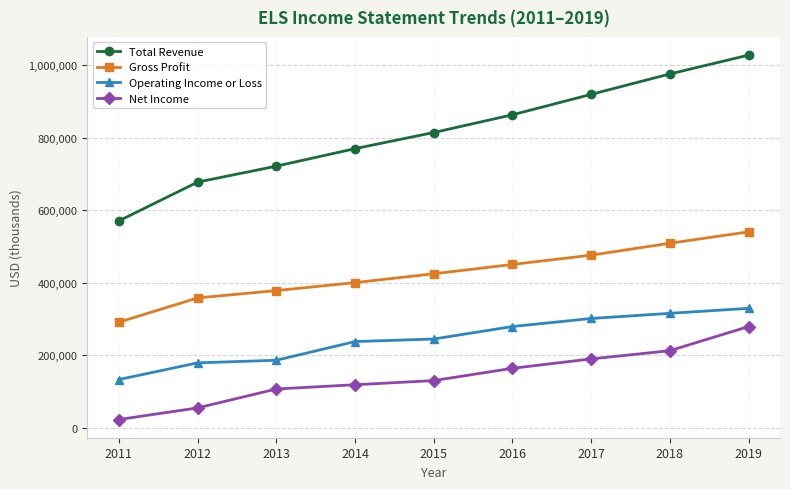

Reading left to right, list all the values displayed in this chart.

Total Revenue: 570600	677500	721500	769800	814300	863100	919500	975800	1027700
Gross Profit: 291300	358100	378400	400300	424700	450400	476000	508900	540300
Operating Income or Loss: 133000	179000	186200	237700	244800	279200	301400	315600	329400
Net Income: 22800	54800	106900	118700	130100	164000	189900	212600	279100